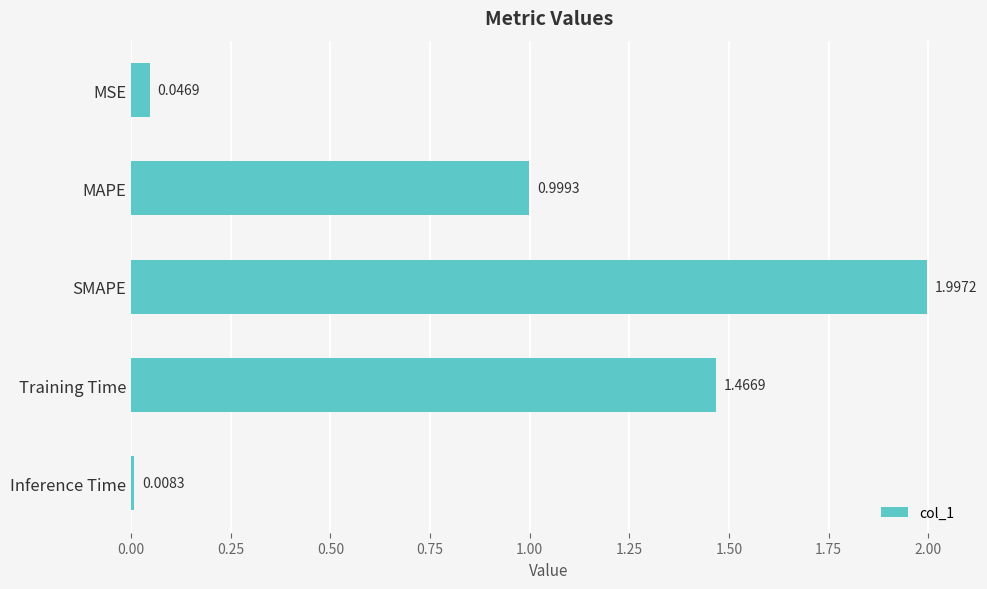

At which category does the chart reach its minimum across all series?

Inference Time